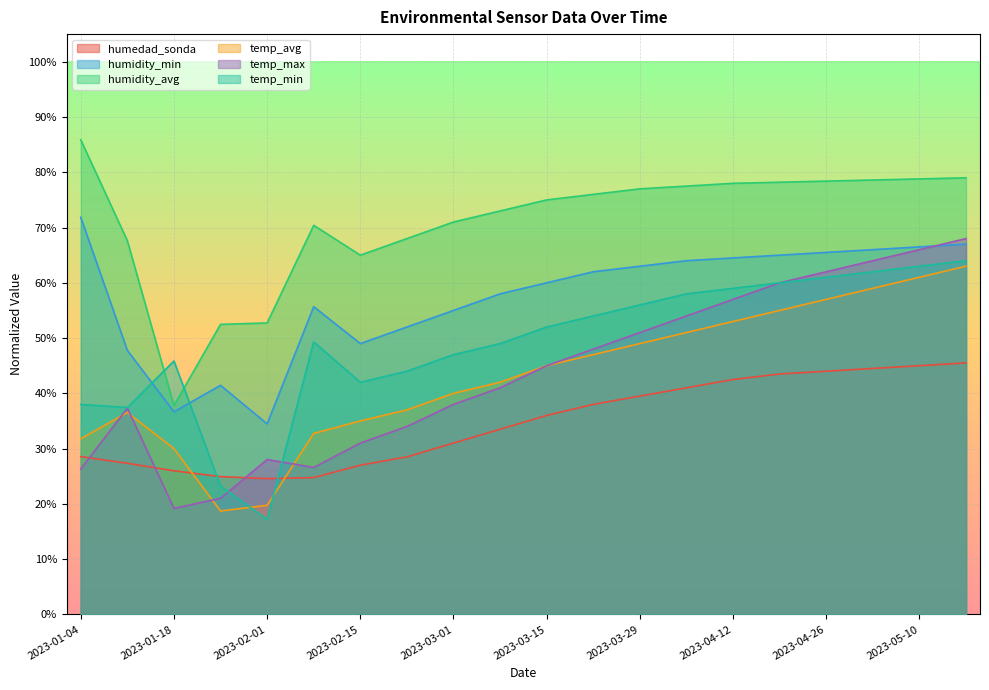

What is the difference between the highest and lowest values at 2023-03-01?

0.4